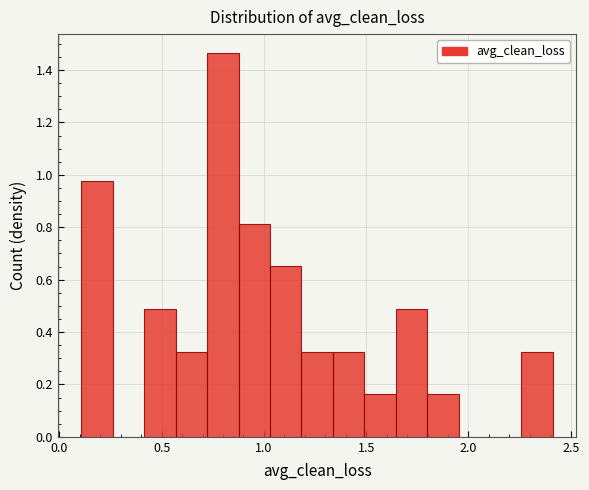

Read against the x-axis, roughly where is the centre of the tallest bar?

0.80